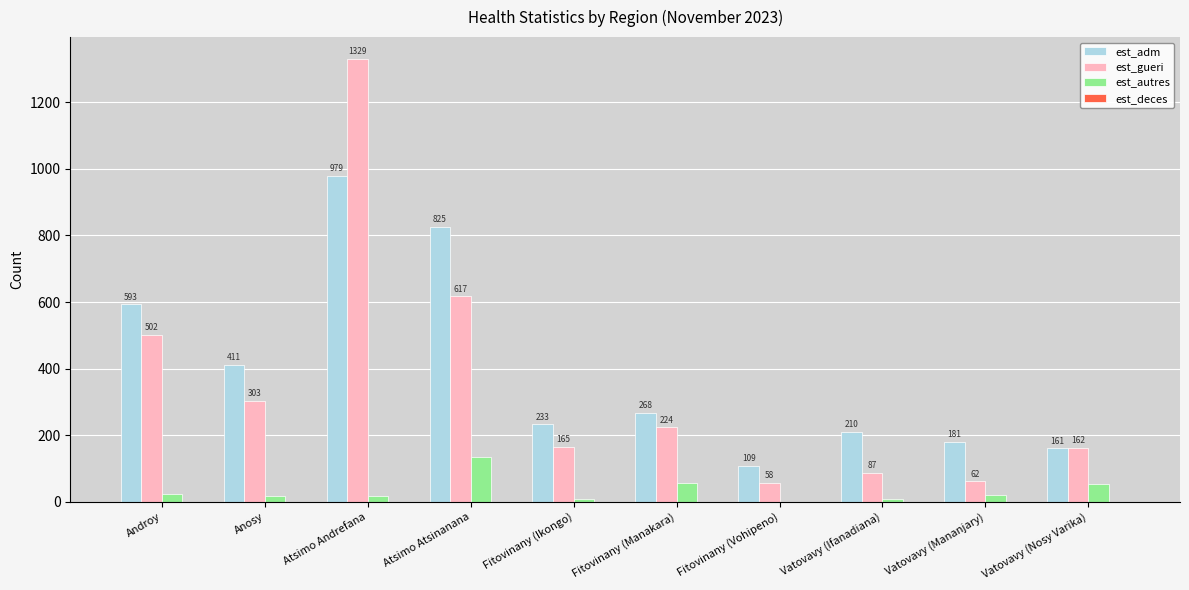

Are the bars grouped side by side (vs. stacked)?

Yes